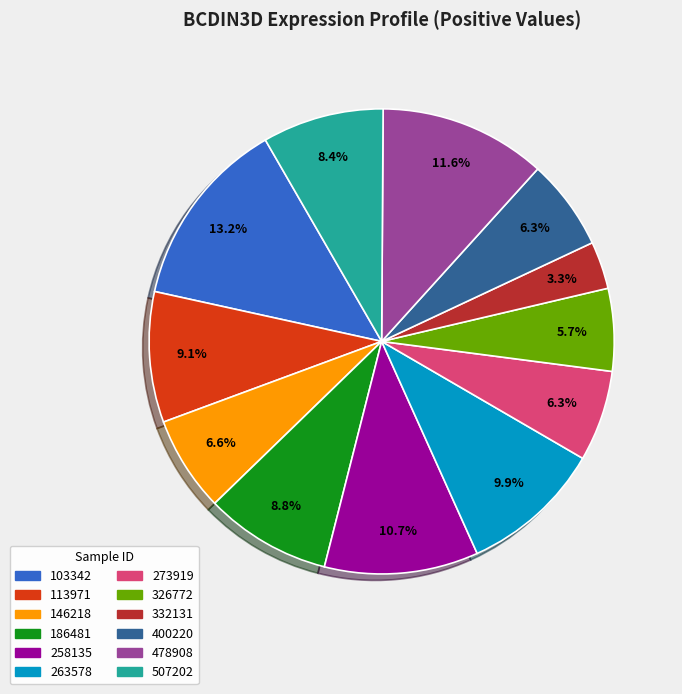

What is the largest slice in the pie chart?

103342